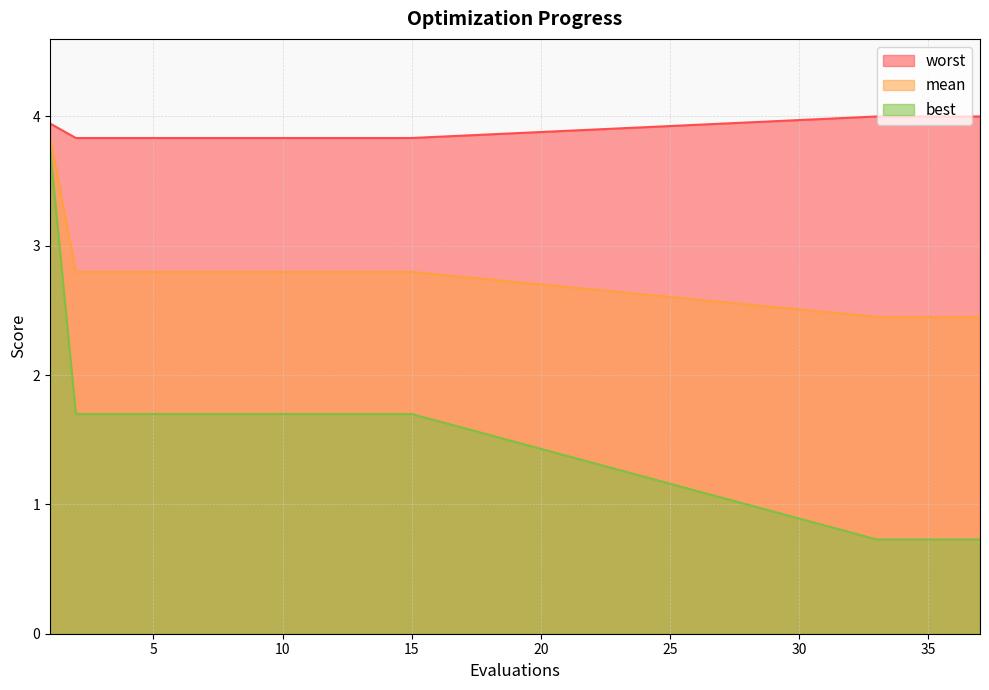

What is the average value of the worst series?

3.9